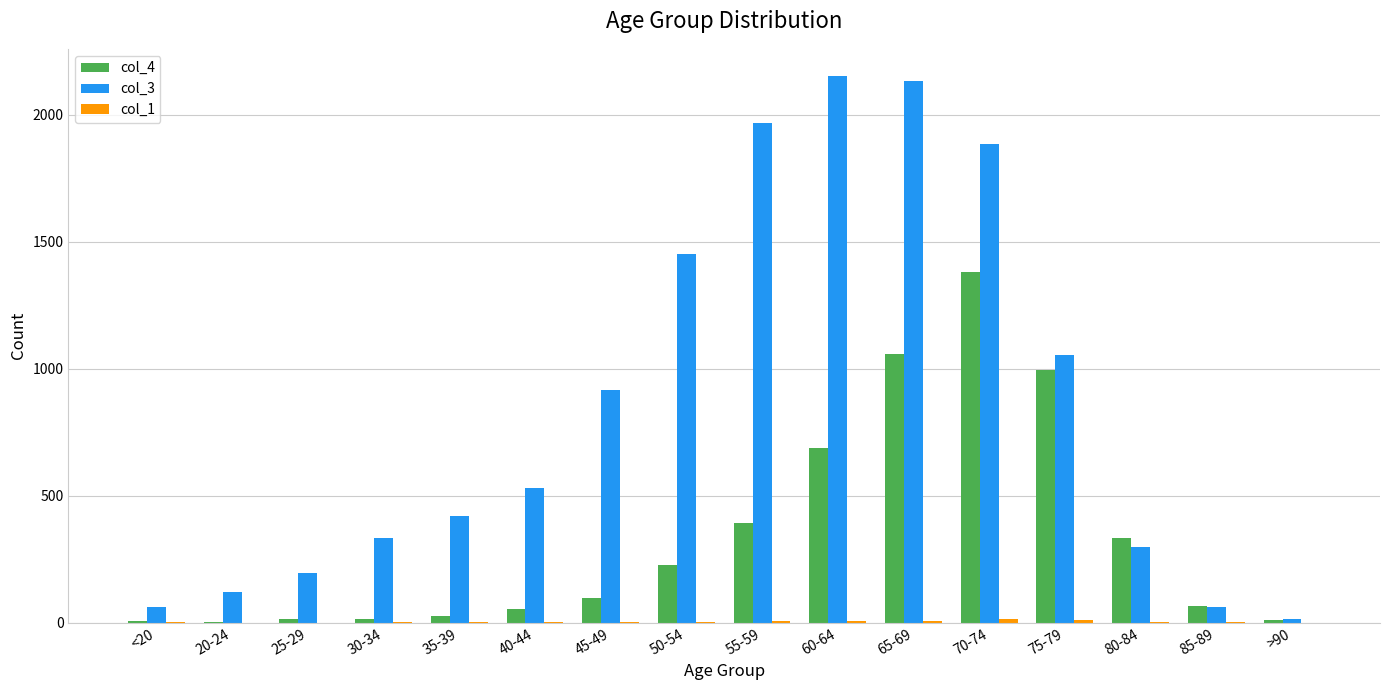

Is the value of col_4 at 30-34 greater than the value of col_3 at 75-79?

No